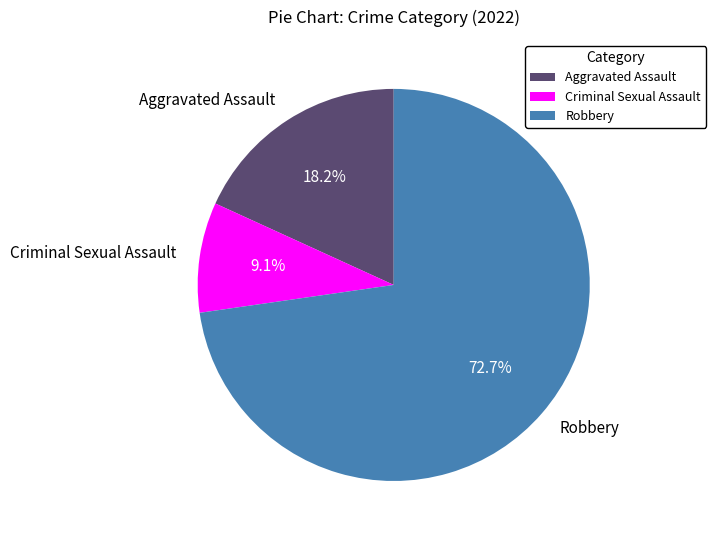

To the nearest percent, what percentage of the pie is Criminal Sexual Assault?

9%